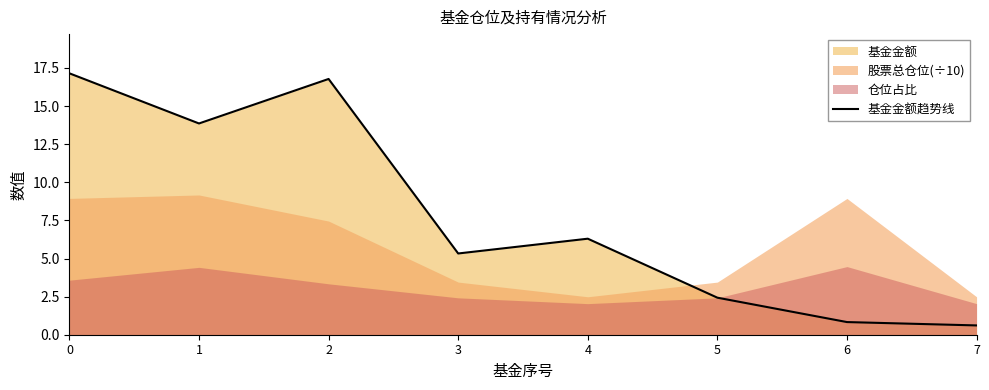

The value of 基金金额趋势线 at 2 is 16.8. True or false?

True